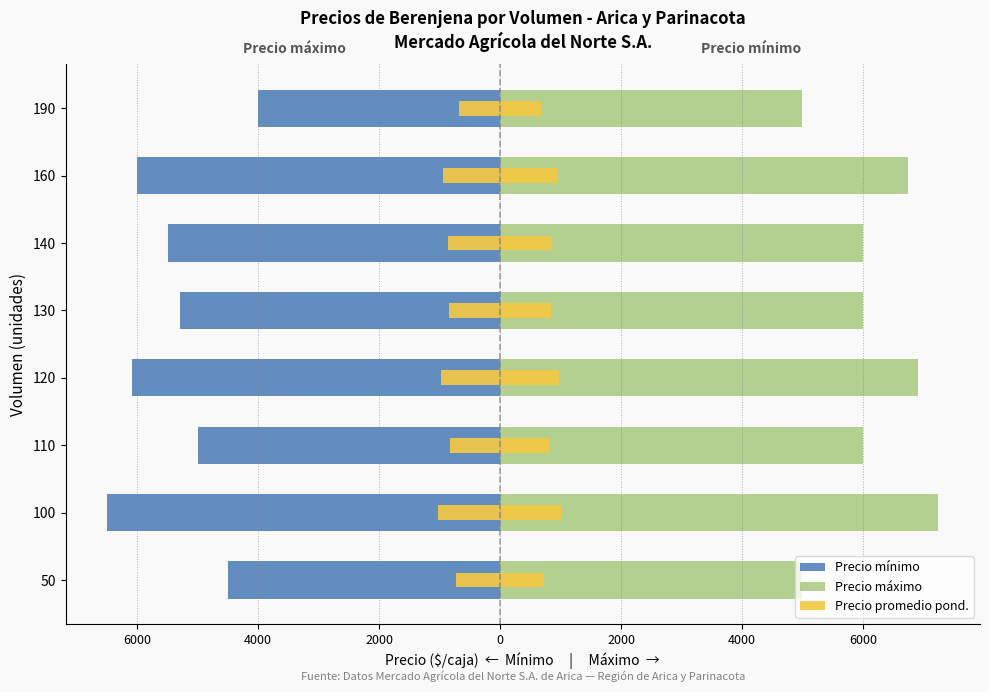

Reading left to right, list all the values displayed in this chart.

Precio mínimo: -4500.0	-6500.0	-5000.0	-6090.9	-5300.0	-5500.0	-6000.0	-4000.0
Precio máximo: 5000.0	7250.0	6000.0	6909.1	6000.0	6000.0	6750.0	5000.0
Precio promedio pond.: -727.5	-1031.2	-825.0	-975.0	-846.4	-862.5	-951.6	-678.9